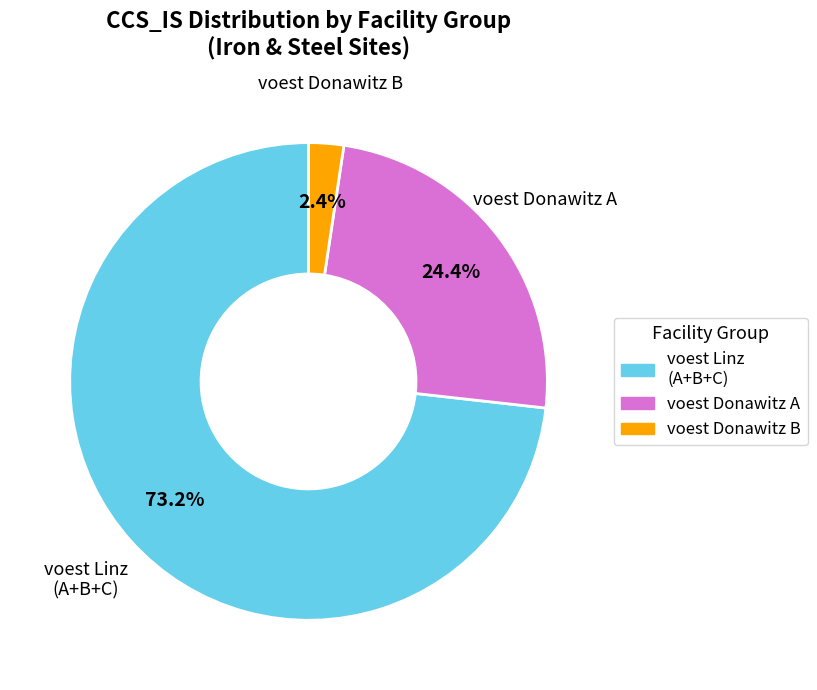

How many segments does this pie chart have?

3